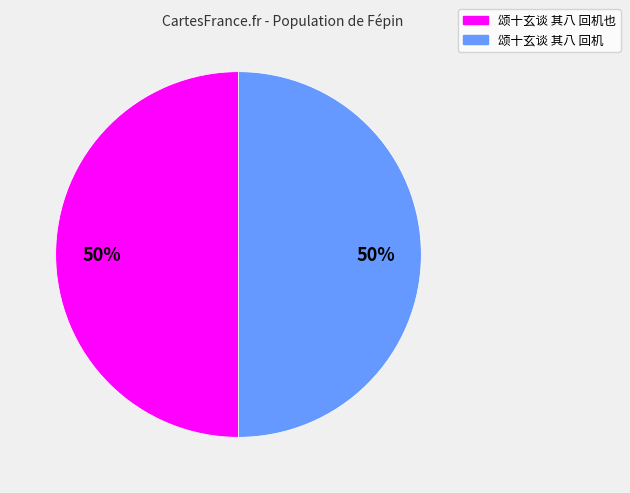

How many slices are in this pie chart?

2